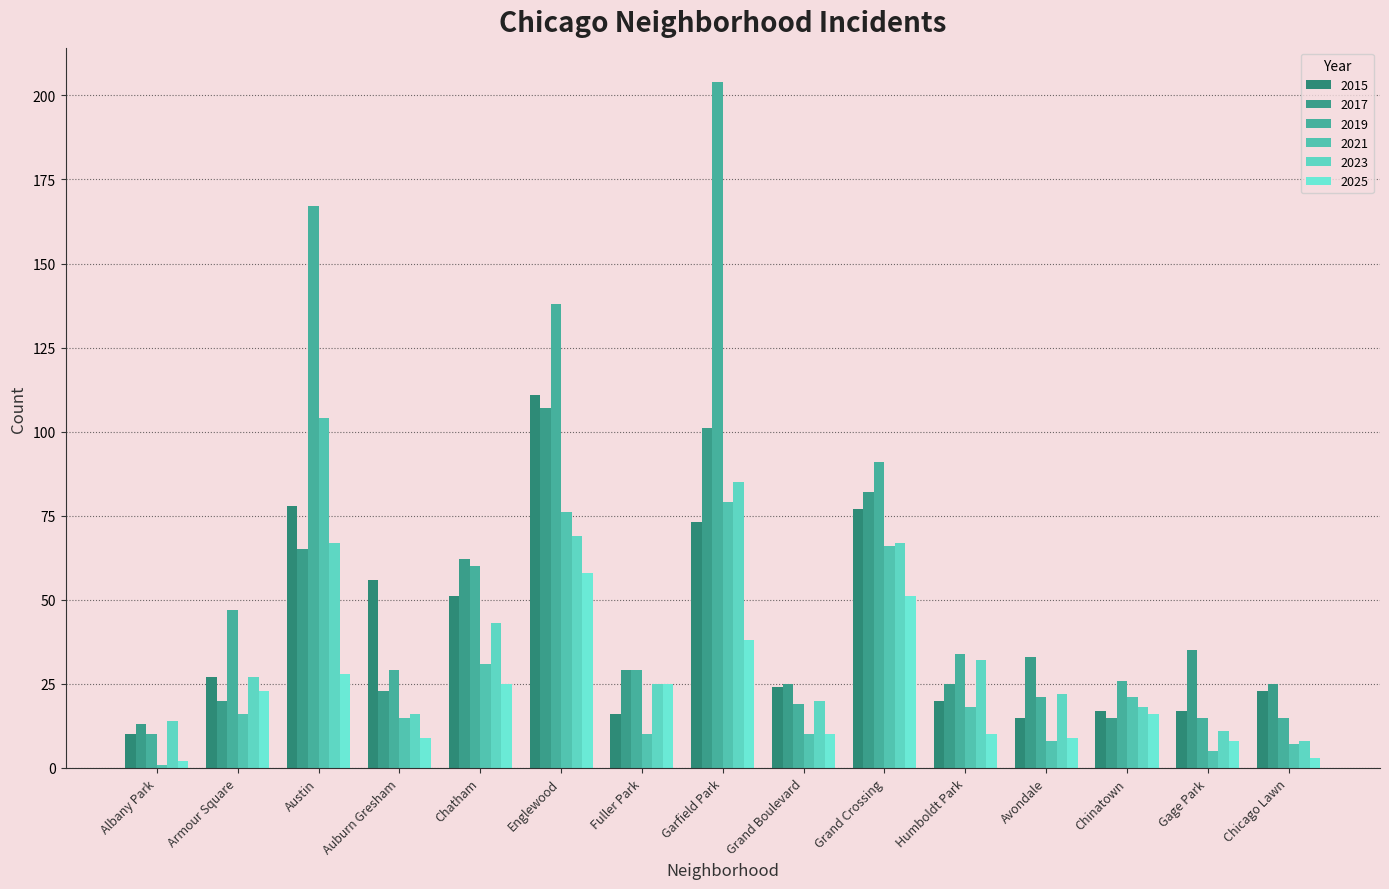

What are all the series names shown in the legend?

2015, 2017, 2019, 2021, 2023, 2025